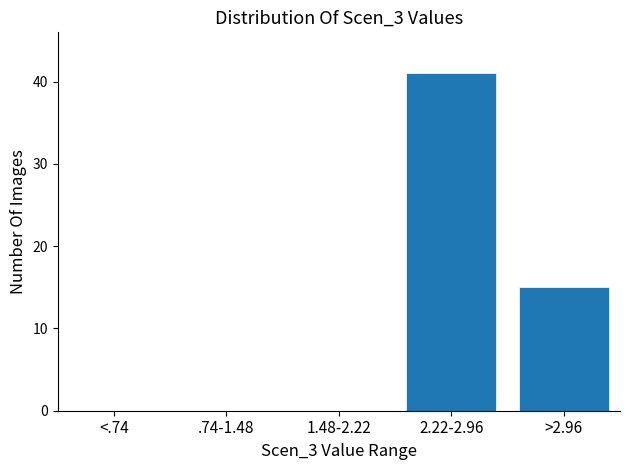

Reading right to left, what are all the values shown in this chart?

>2.96=15	2.22-2.96=41	1.48-2.22=0	.74-1.48=0	<.74=0